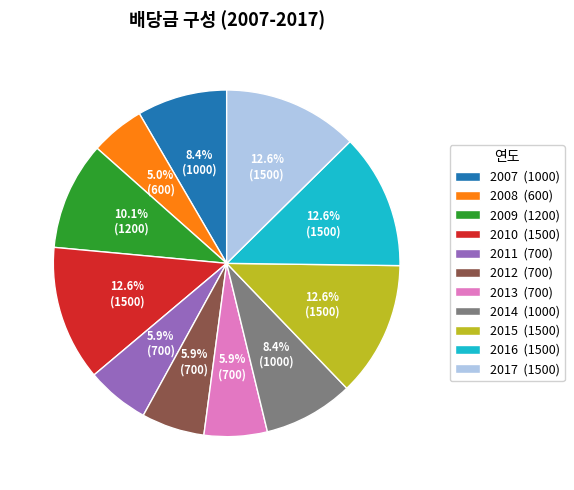

Approximately how many times larger is the value at 2013 compared to 2016?

0.5